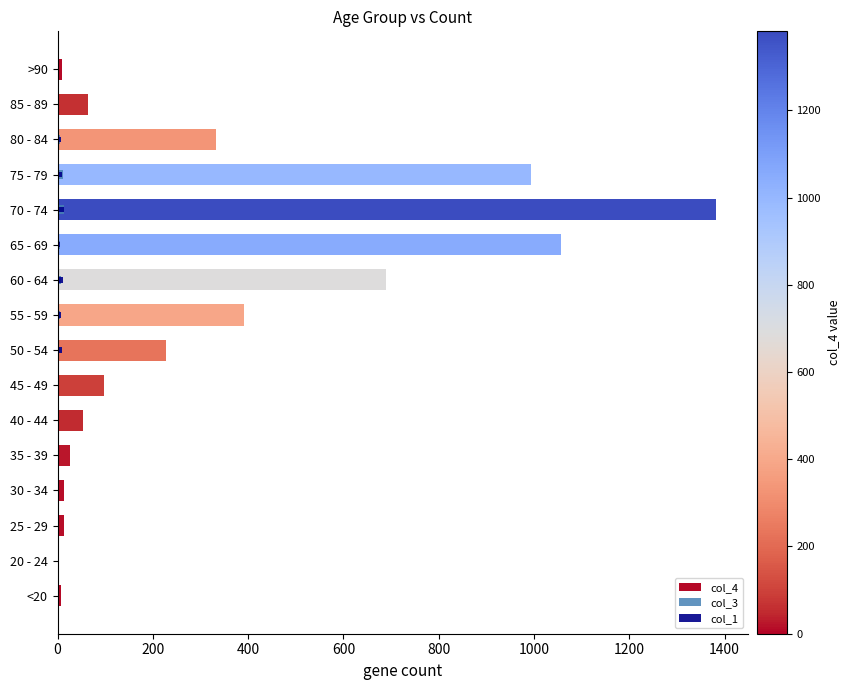

Count the number of categories in the chart.

16